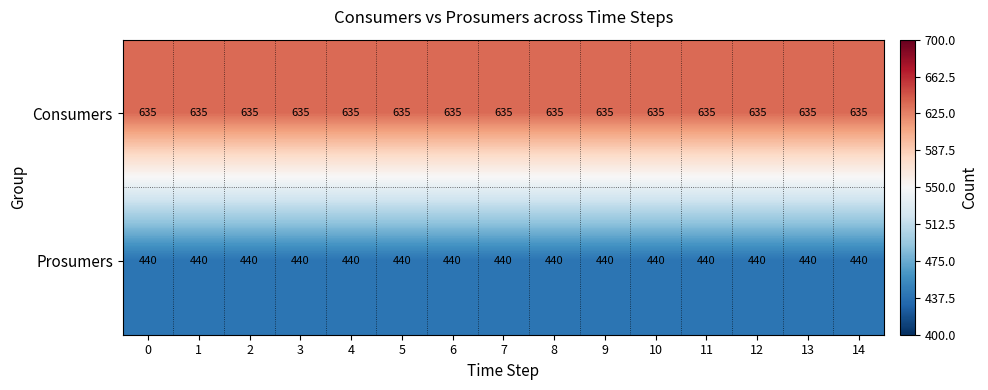

What value does the Prosumers series have at 5?

440